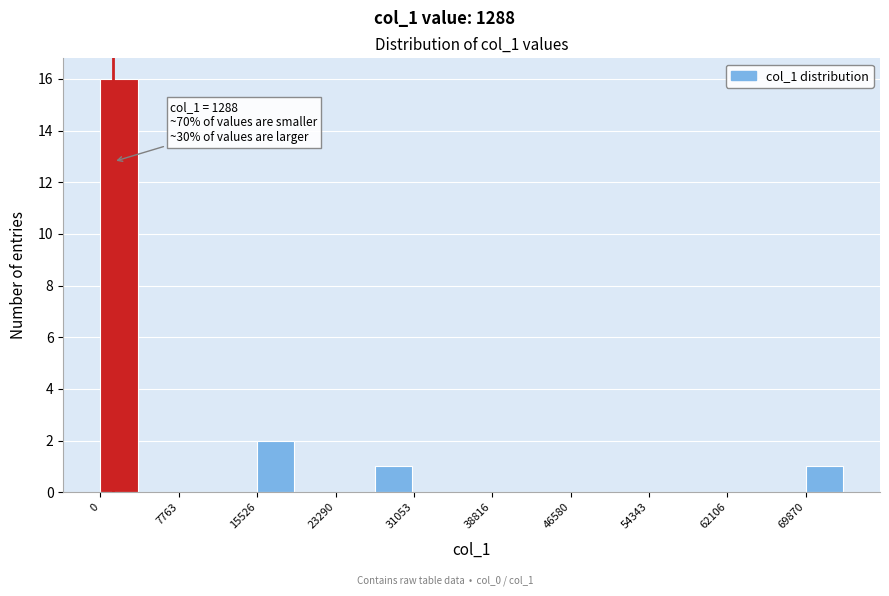

Around what value on the x-axis is the tallest bar? Give the approximate position of its centre, as read against the axis.

2000